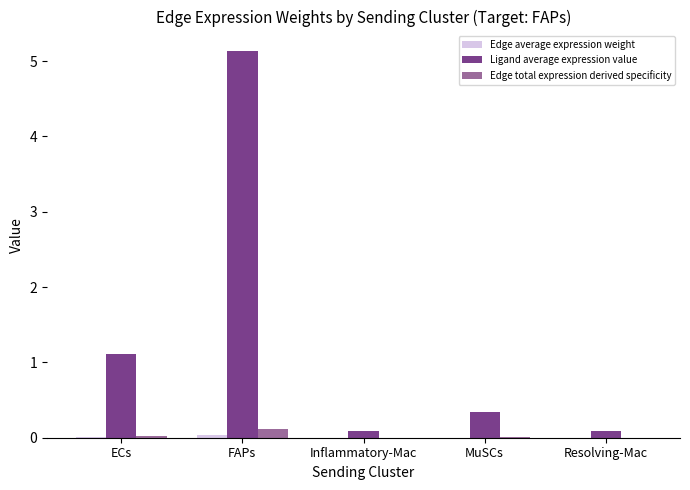

Between ECs and Resolving-Mac, which series saw the biggest shift?

Ligand average expression value